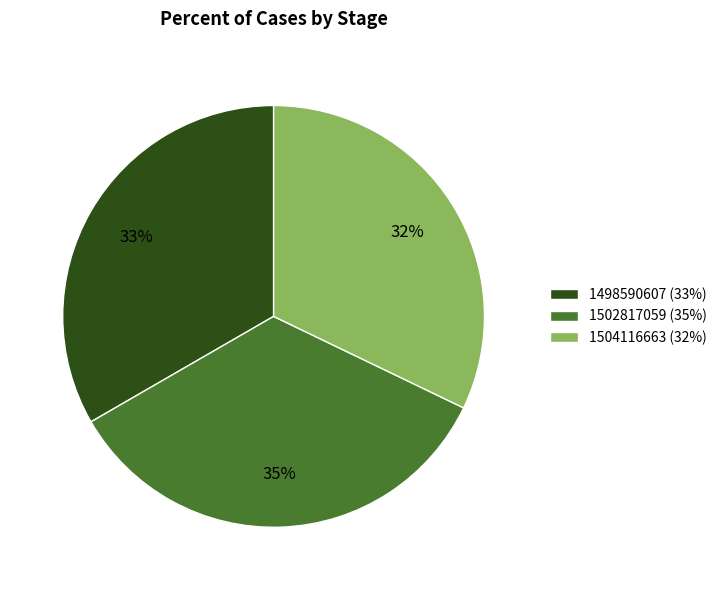

True or false: 1504116663 accounts for 32% of the total.

True